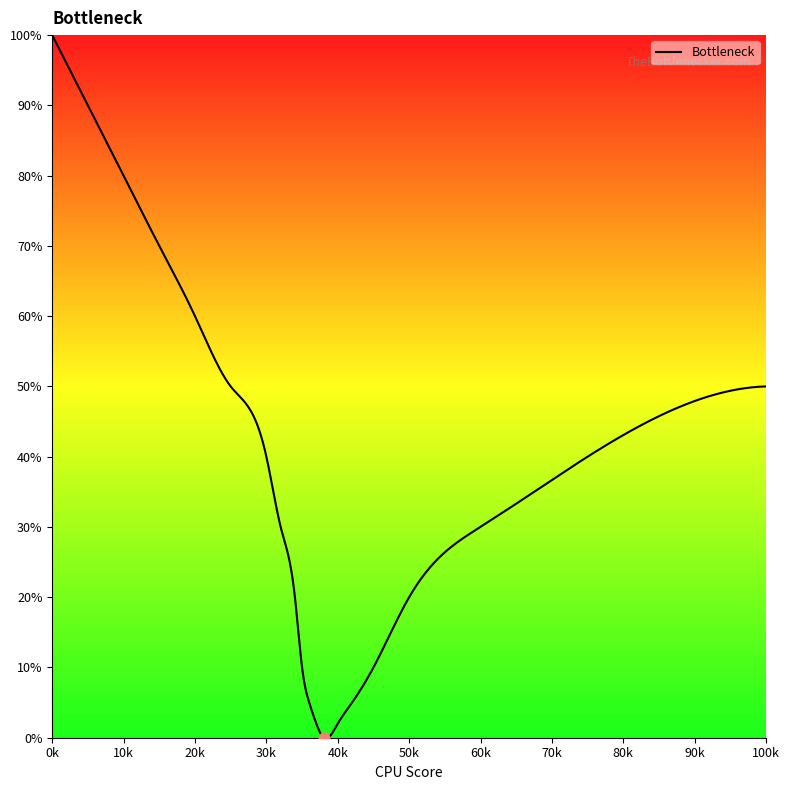

What is the difference between the maximum and minimum values?

100.0